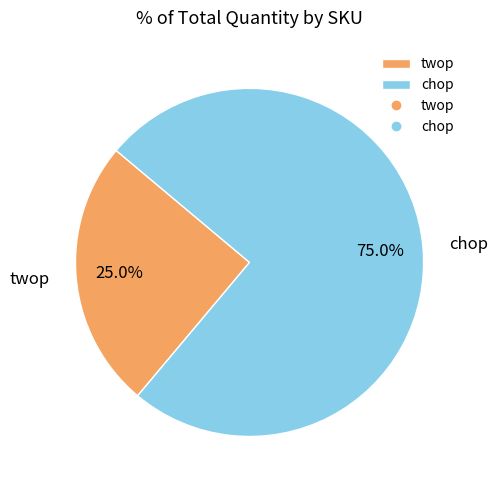

Is there a majority slice in this chart?

Yes